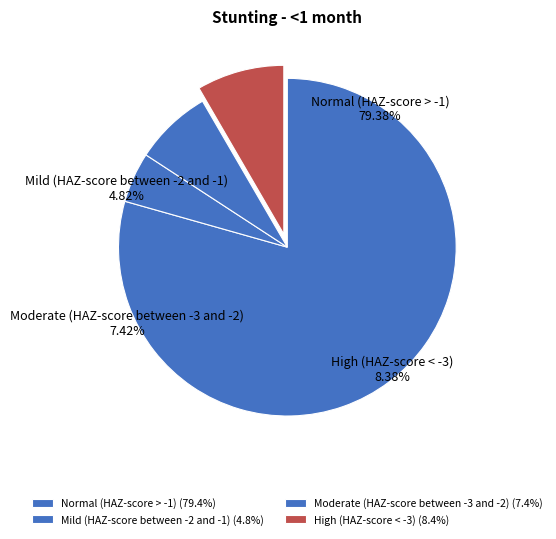

The Normal (HAZ-score > -1) slice represents 88% of the pie. True or false?

False